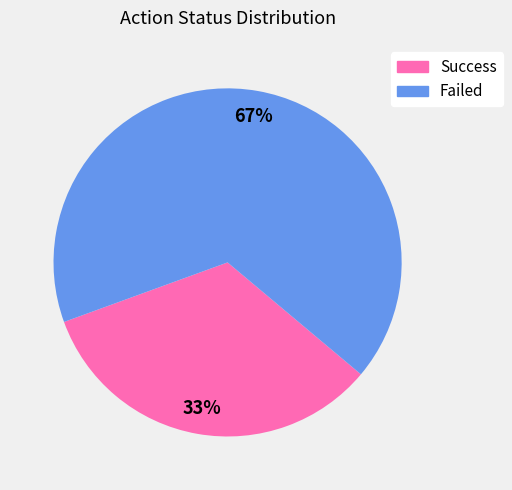

What is the ratio of the value at Success to the value at Failed?

0.5